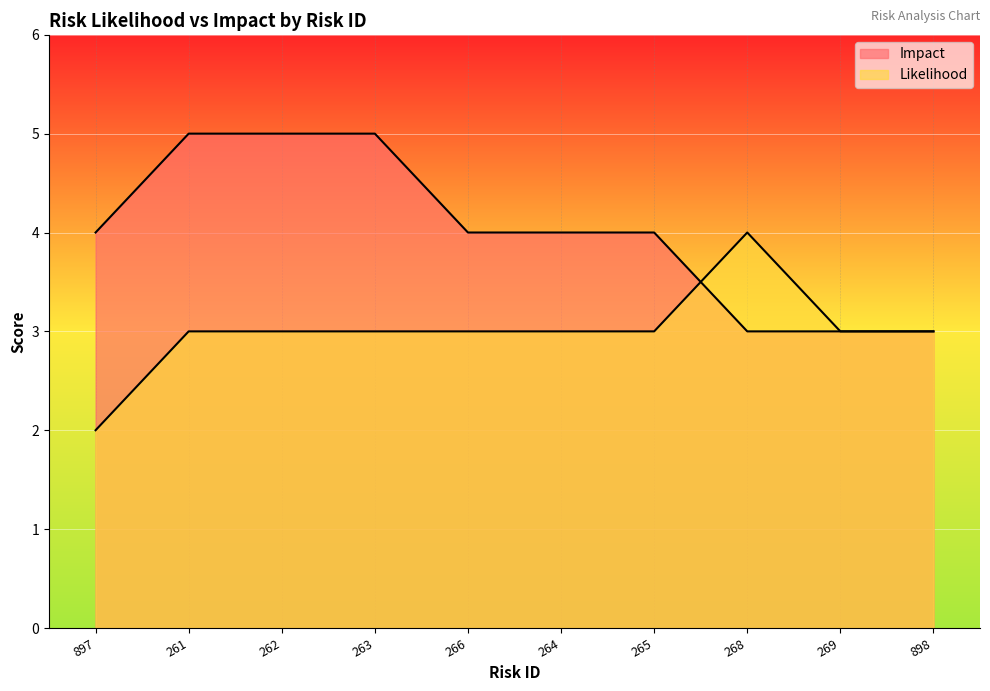

The Likelihood series shows 1 at 262. True or false?

False